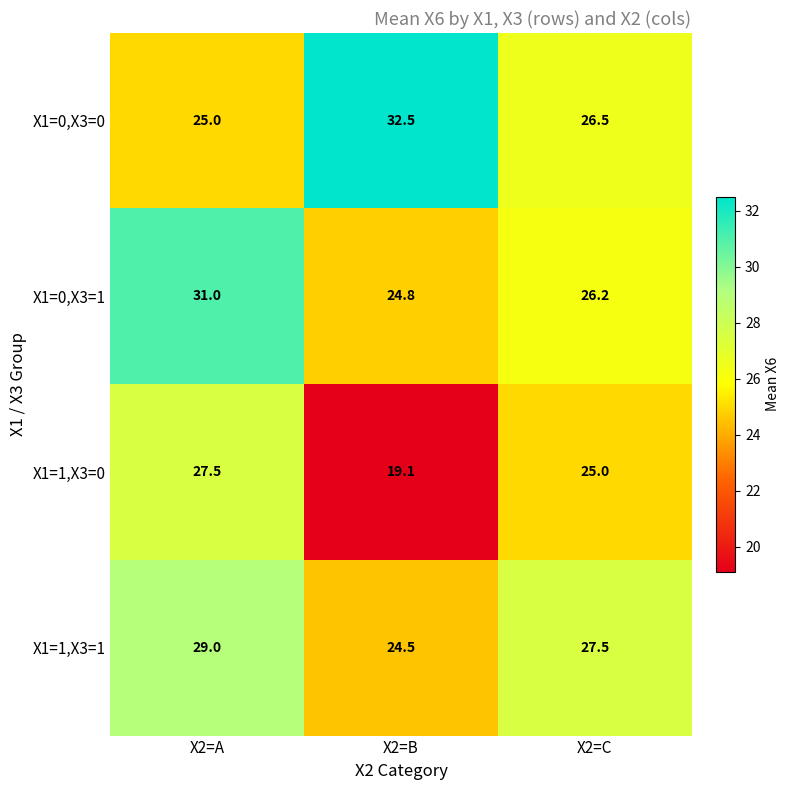

Which category has the lowest value across all series?

X2=B